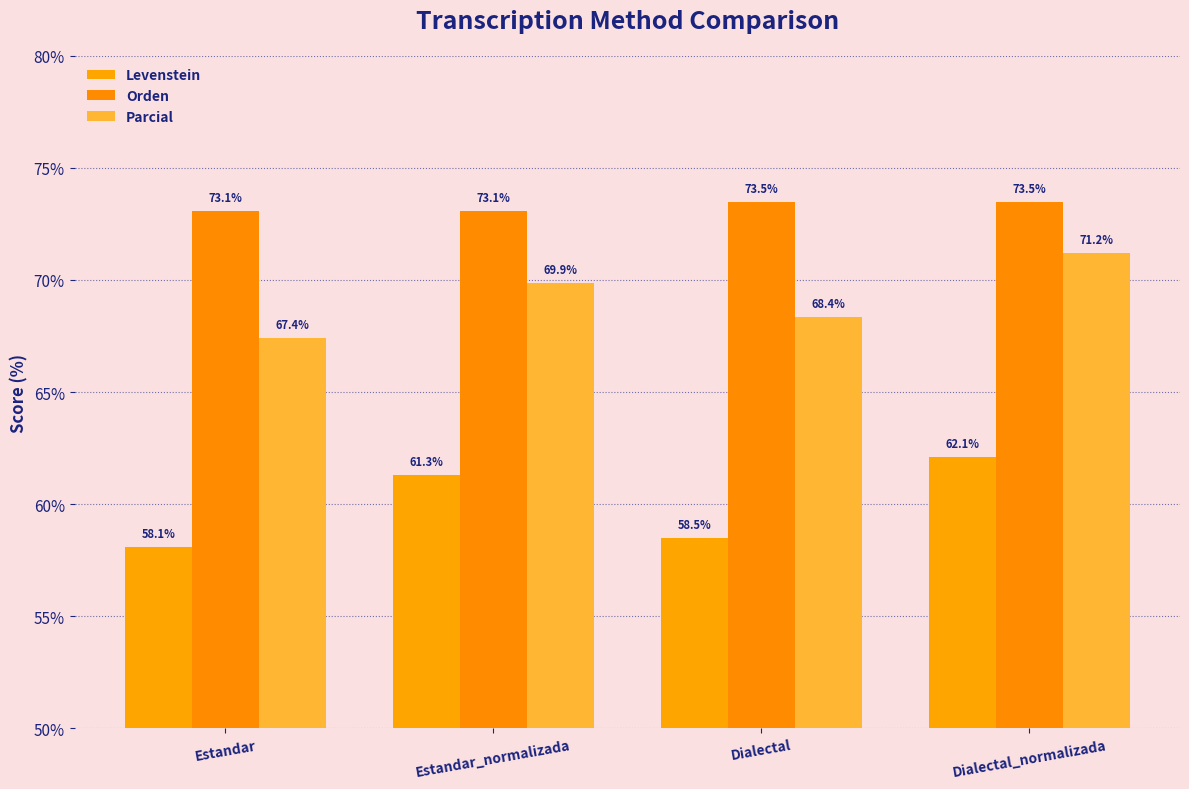

Which series has the widest spread of values?

Levenstein